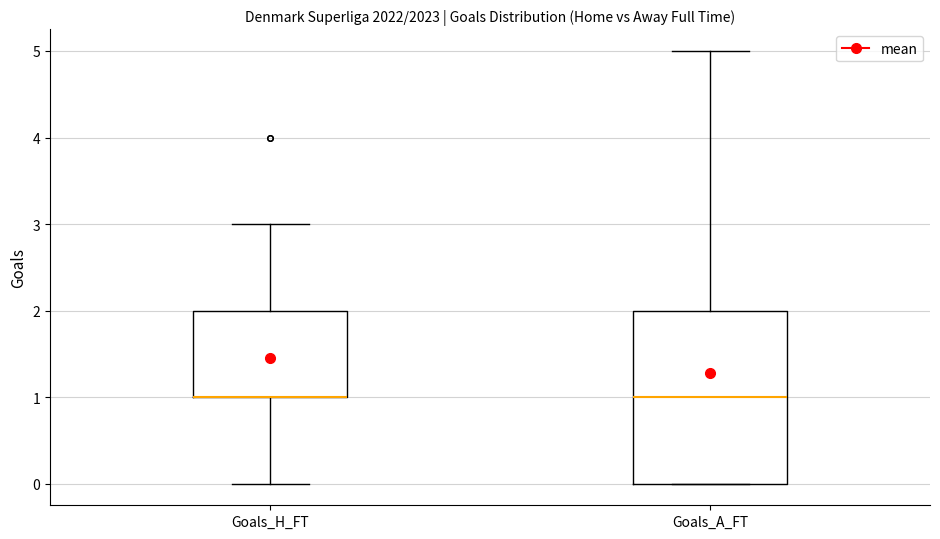

Where is the upper edge of the box for Goals_H_FT on the y-axis? The values are not printed on the chart, so give them approximately, as read against the axis.

2